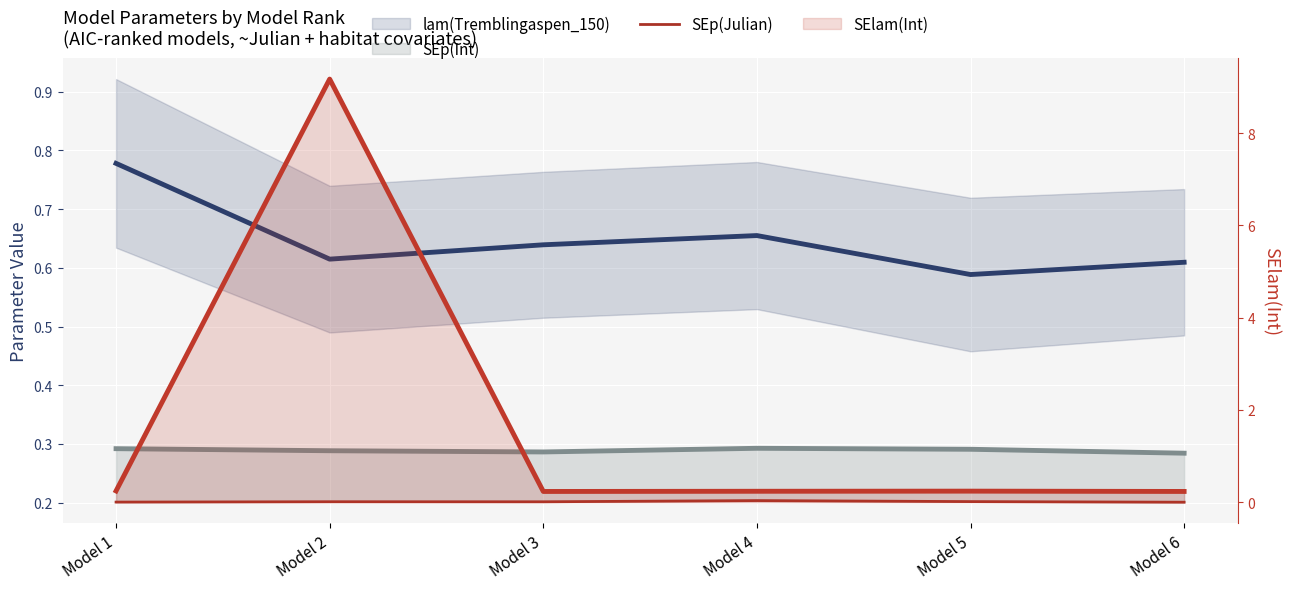

Which series changed the most between Model 2 and Model 3?

SElam(Int)